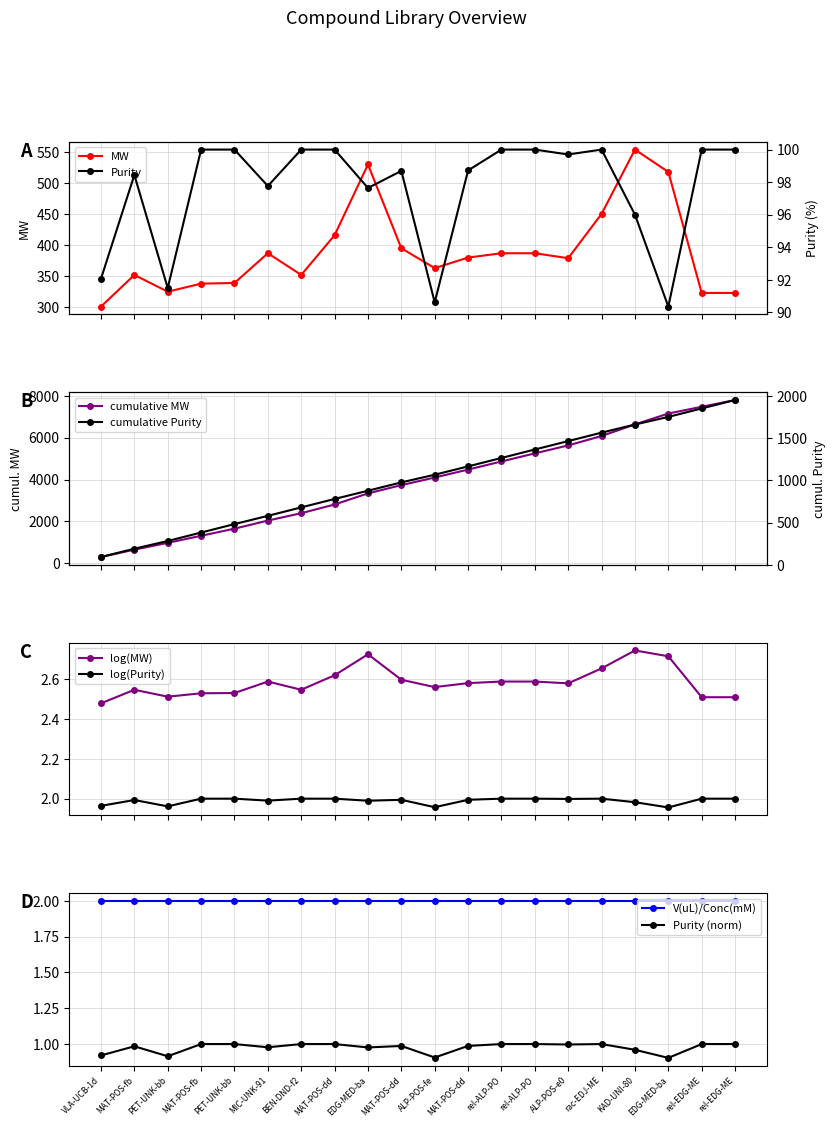

True or false: MW has more than 2 interior local peaks.

True